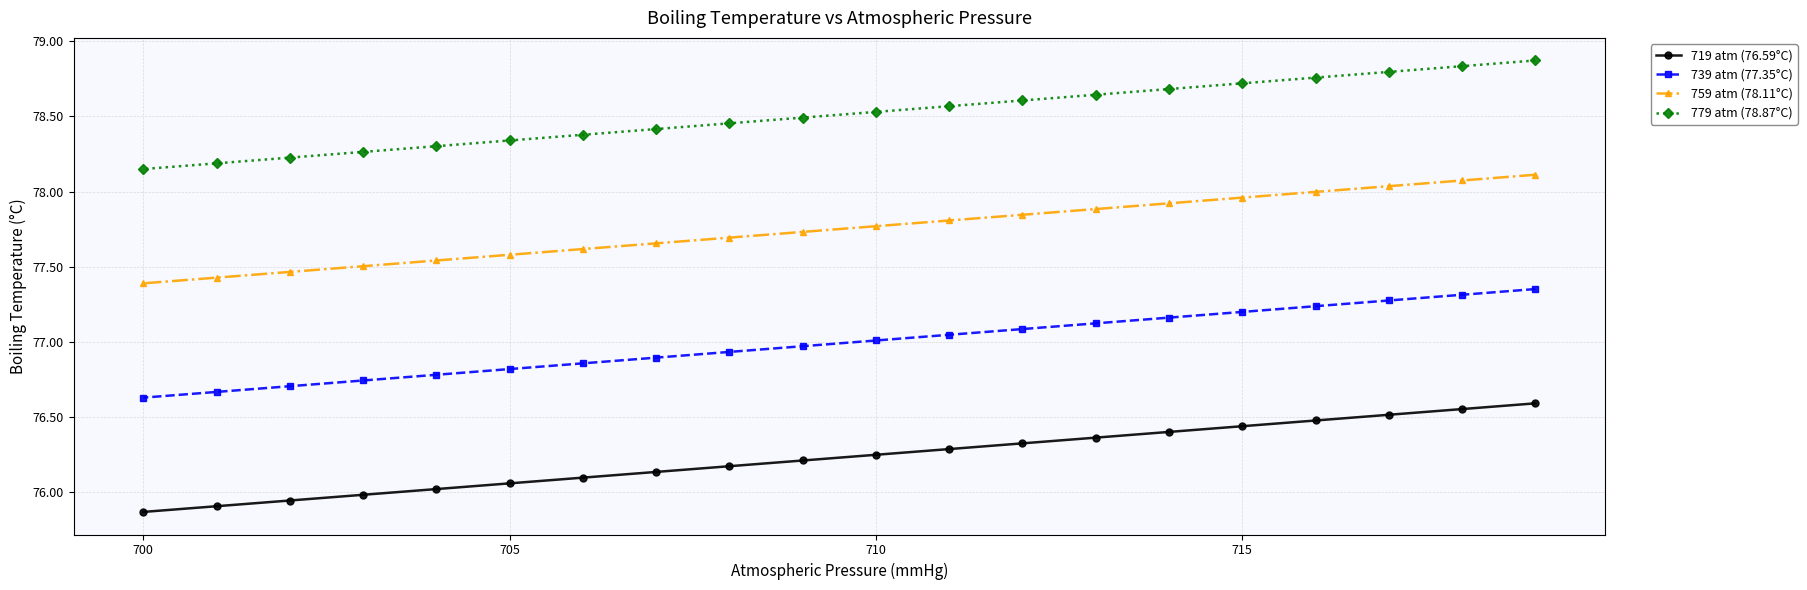

Rank the series by their maximum value, from lowest to highest.

719 atm (76.59°C), 739 atm (77.35°C), 759 atm (78.11°C), 779 atm (78.87°C)